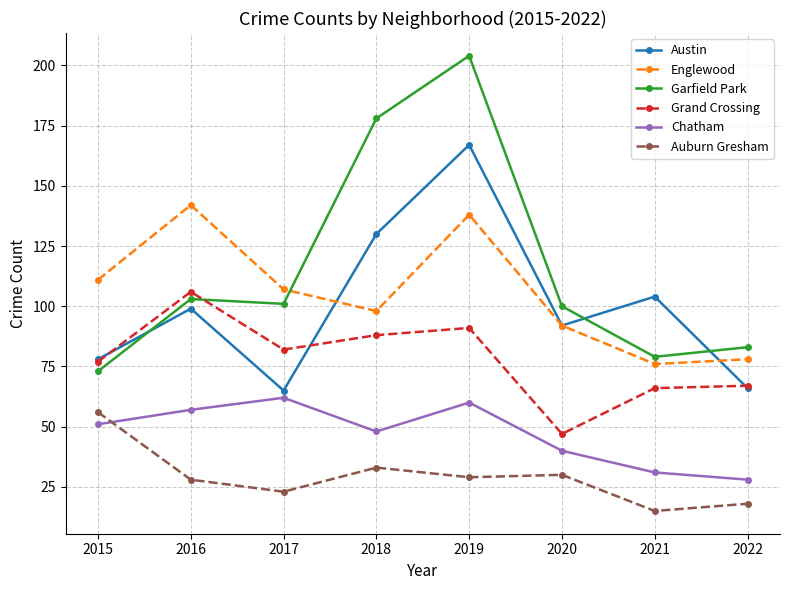

Rank the series by their maximum value, from highest to lowest.

Garfield Park, Austin, Englewood, Grand Crossing, Chatham, Auburn Gresham